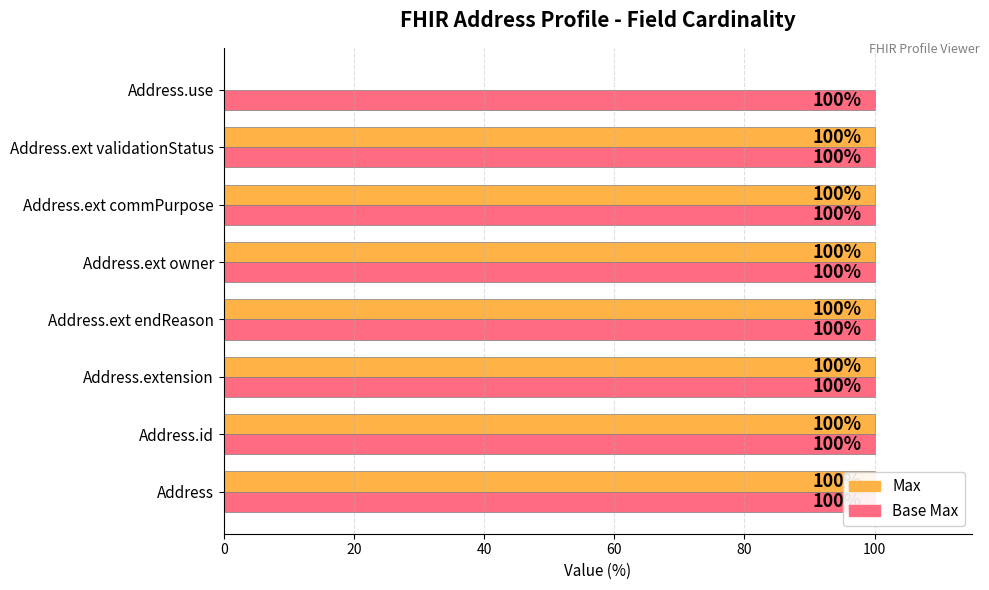

What are all the series names shown in the legend?

Max, Base Max